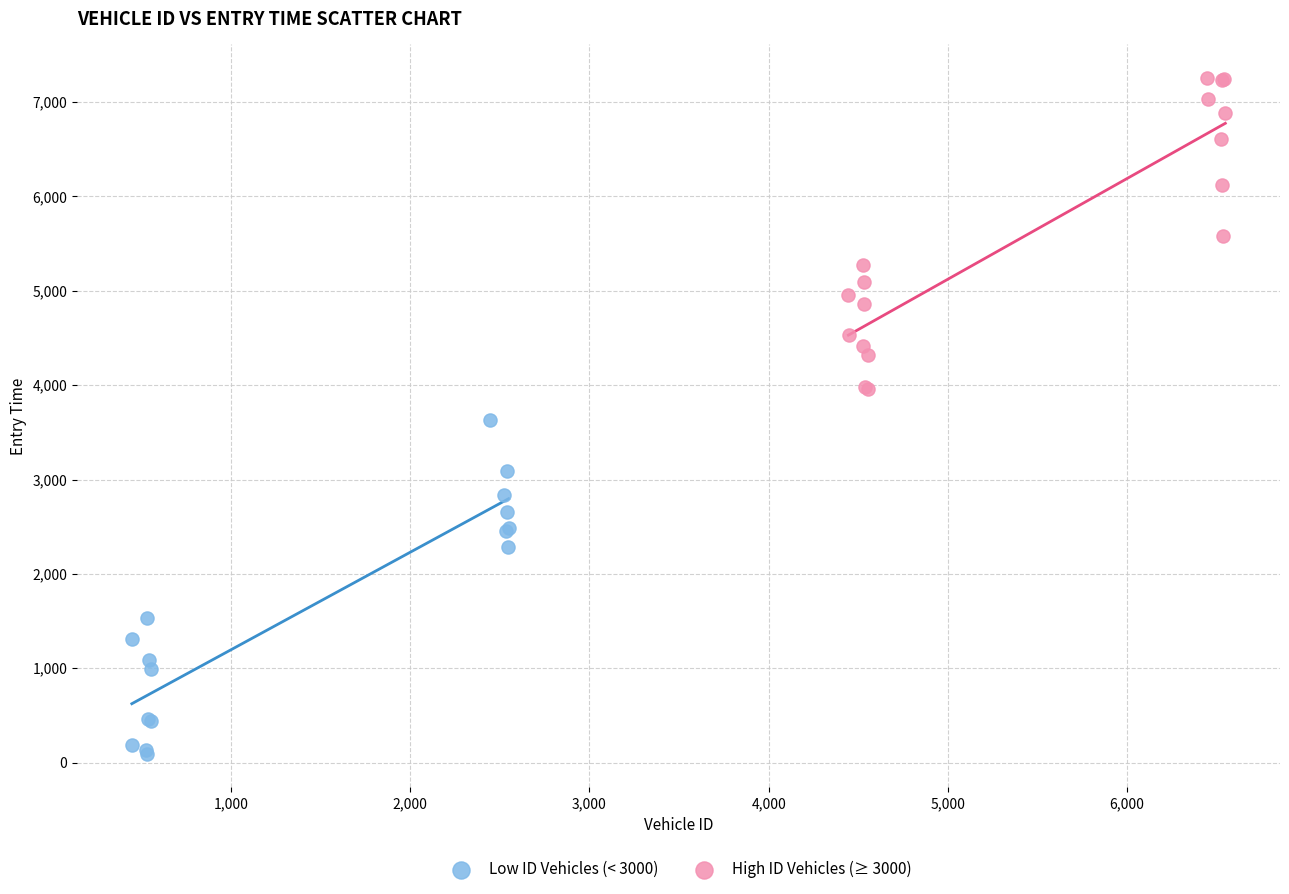

Which series contains the highest Y value?

High ID Vehicles (≥ 3000)